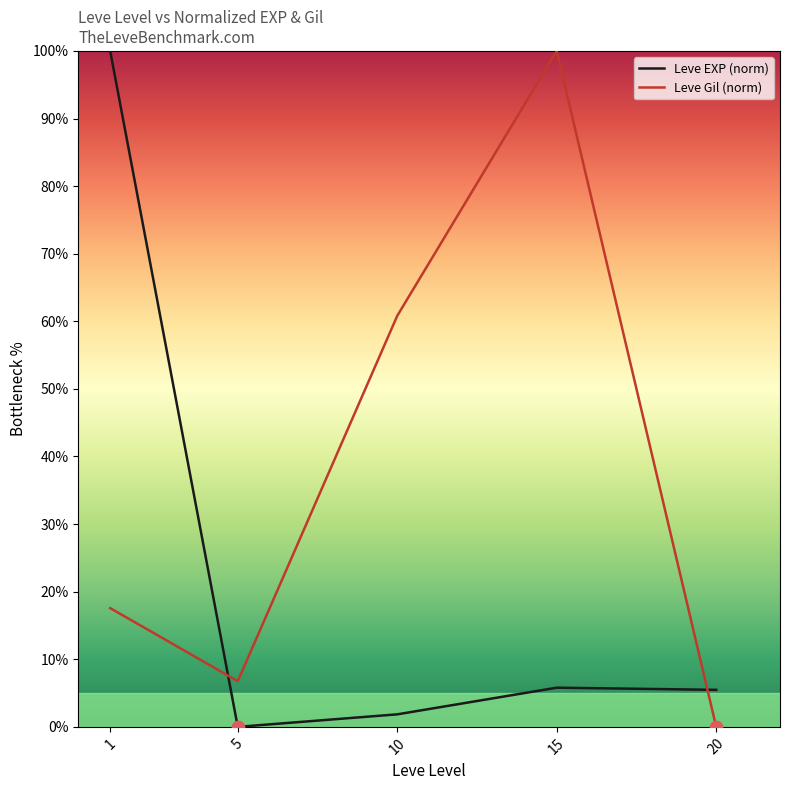

What is the total value across all series at 20?

5.5